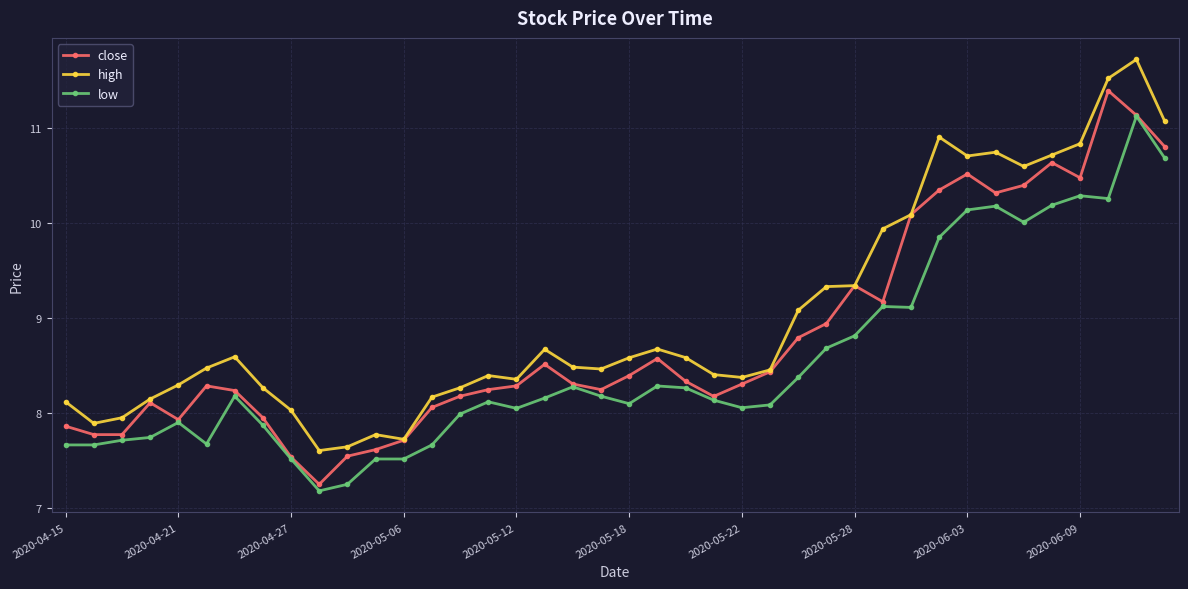

What is the value of the close point at the 38th from the left?

11.4